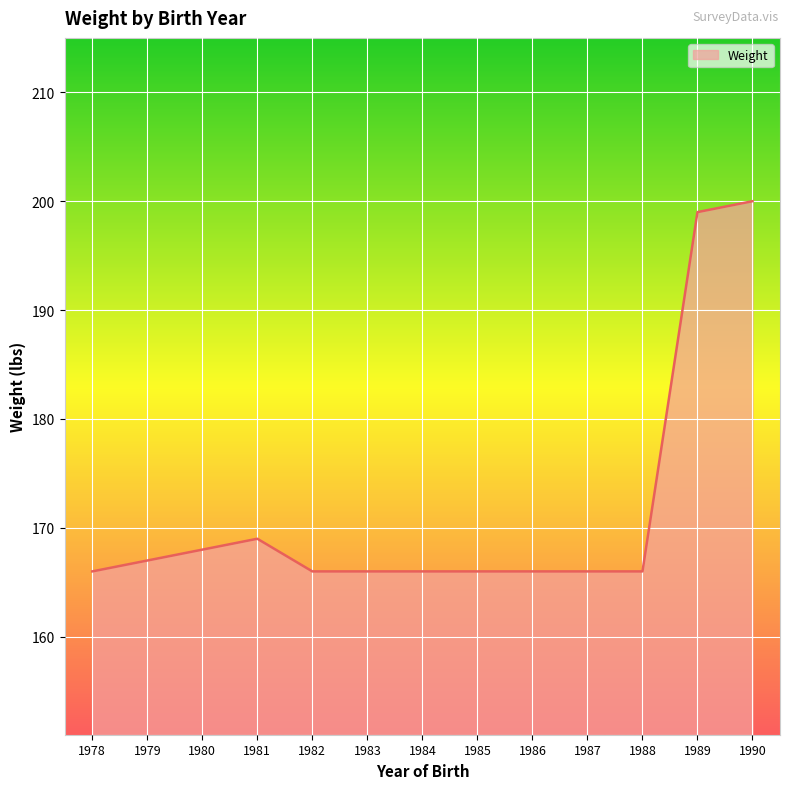

The value at 1978 is 53. True or false?

False